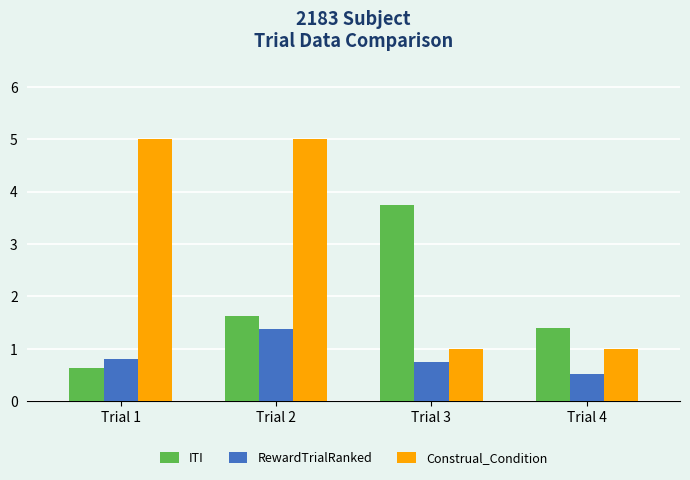

What is the difference between the second highest and second lowest values in the RewardTrialRanked series?

0.1